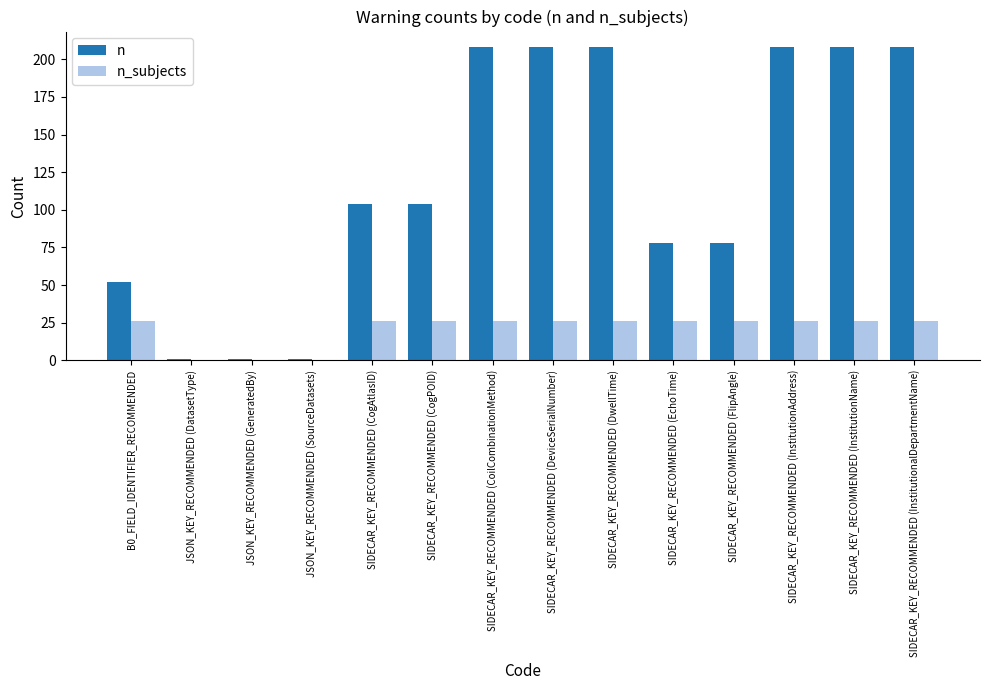

Reading right to left, what are all the values shown in this chart?

n: 208	208	208	78	78	208	208	208	104	104	1	1	1	52
n_subjects: 26	26	26	26	26	26	26	26	26	26	0	0	0	26